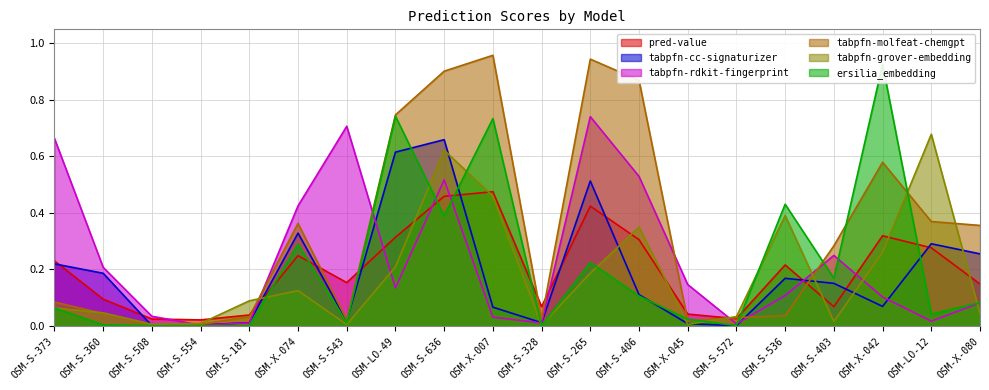

Read the individual_full_descriptors_tabpfn-rdki value at OSM-S-373.

0.7